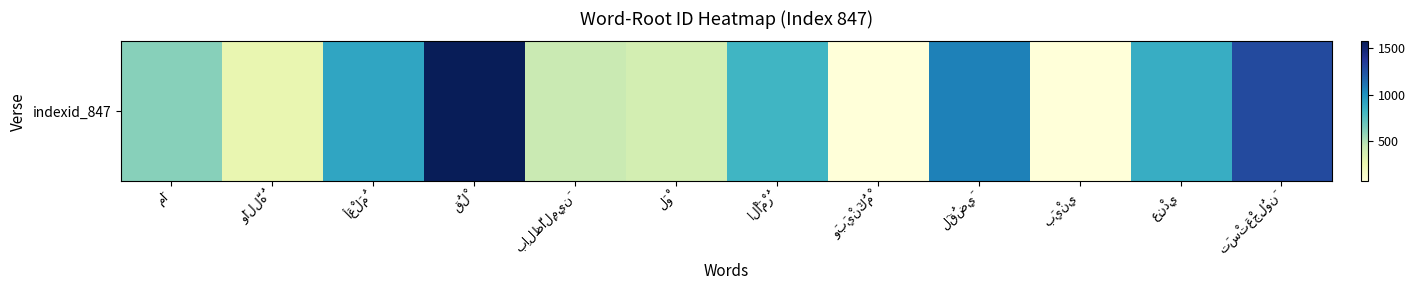

What is the greatest value displayed?

1568